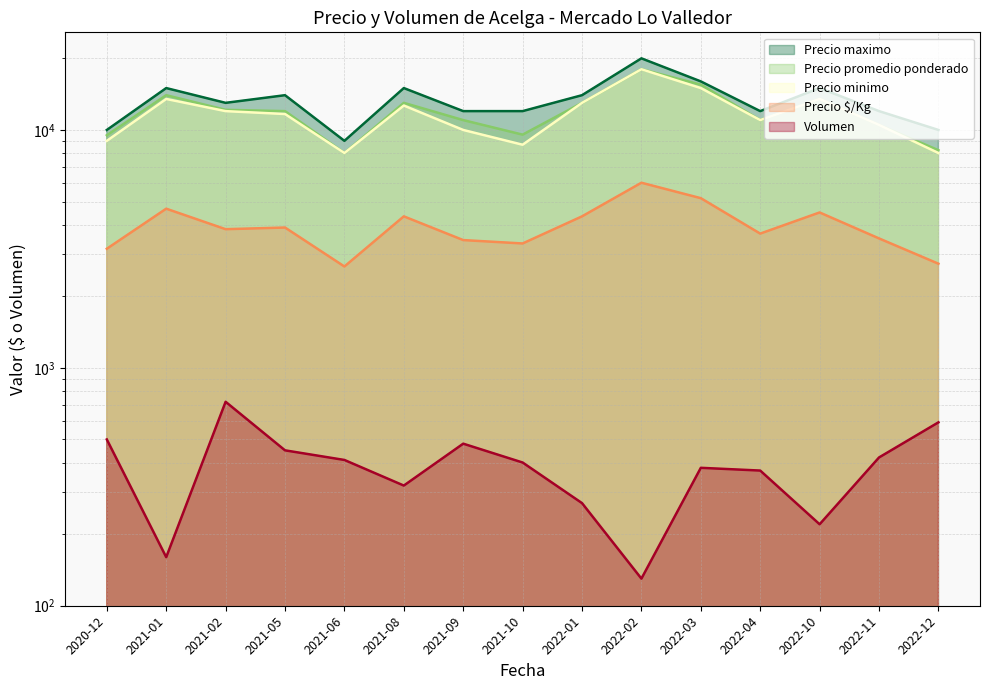

True or false: Precio $/Kg and Precio maximo intersect in this chart.

False